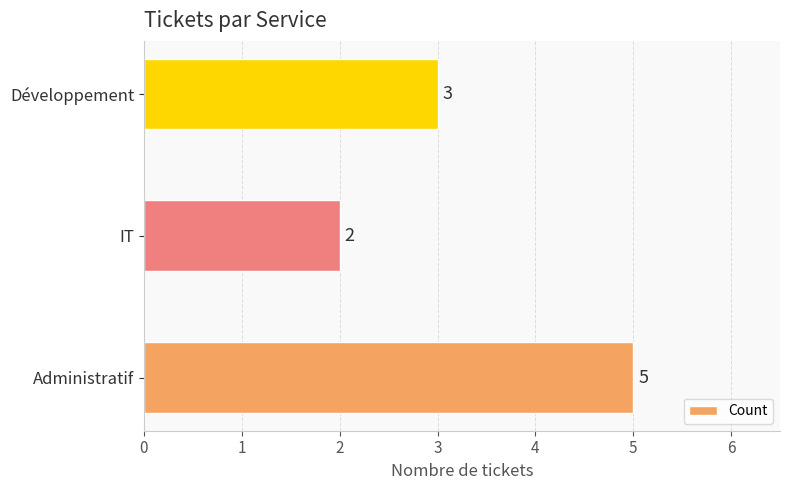

True or false: the data shows 1 at IT.

False